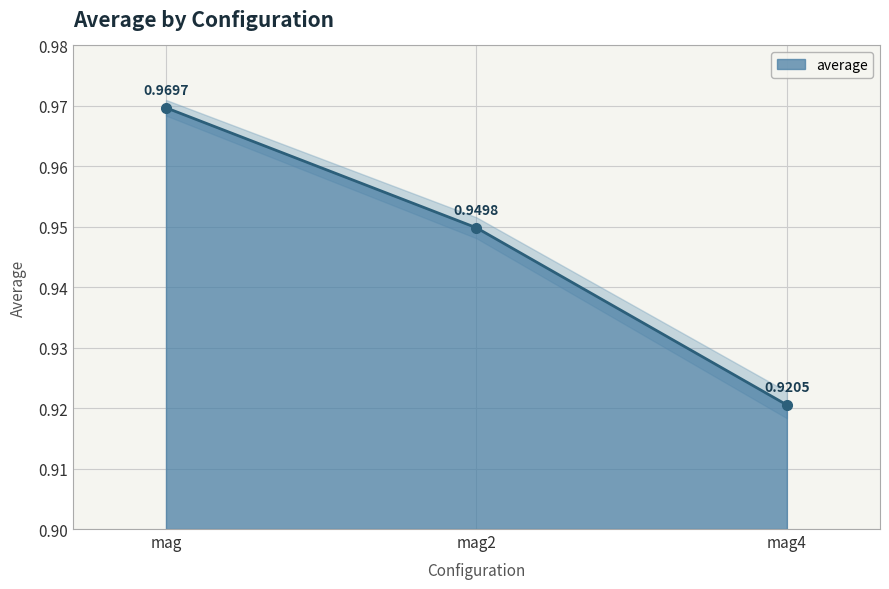

The value at mag2 is 0.3. True or false?

False